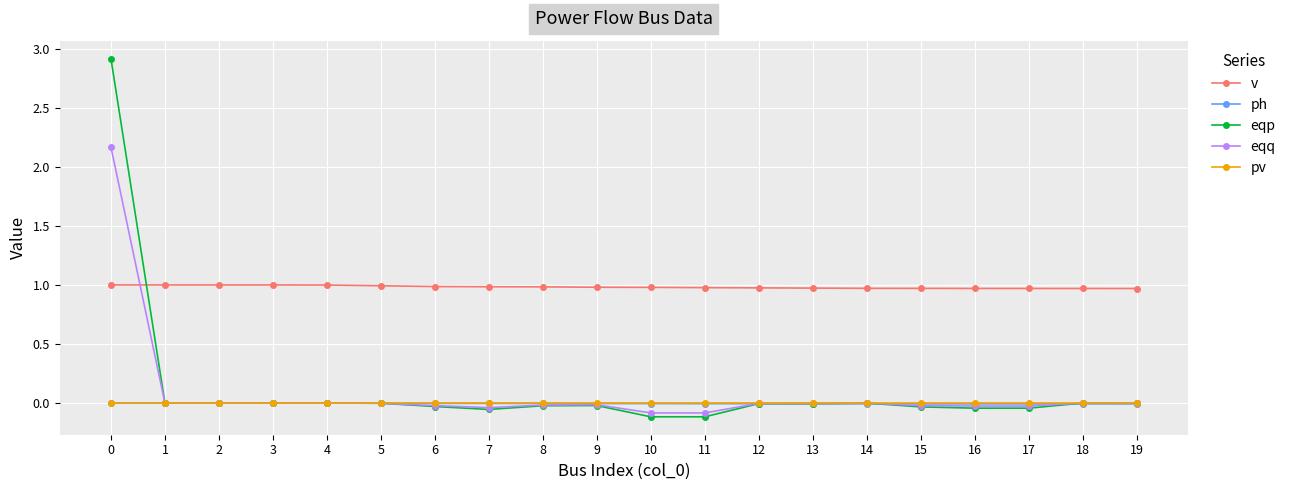

True or false: v has a value of 1.3 at 3.

False